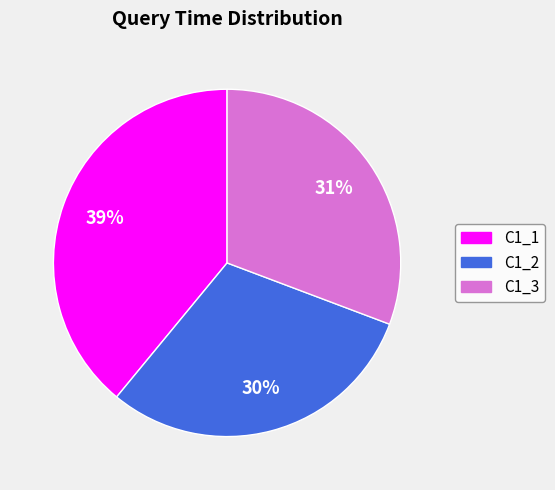

To the nearest percent, what is the combined percentage of C1_3 and C1_1?

70%